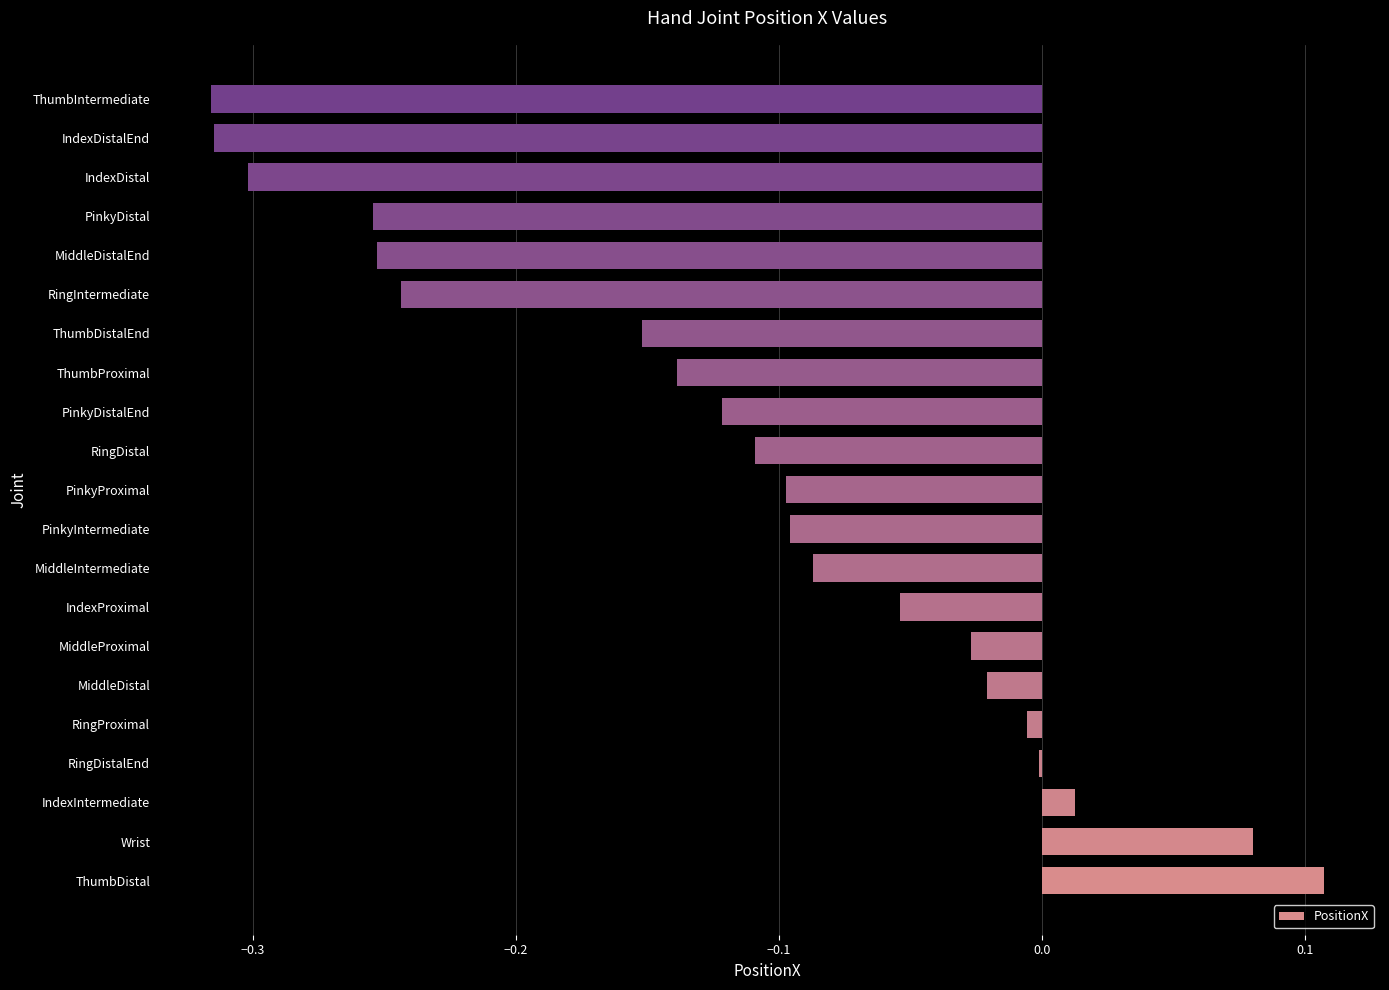

The chart shows a value of -0.5 at IndexDistal. True or false?

False